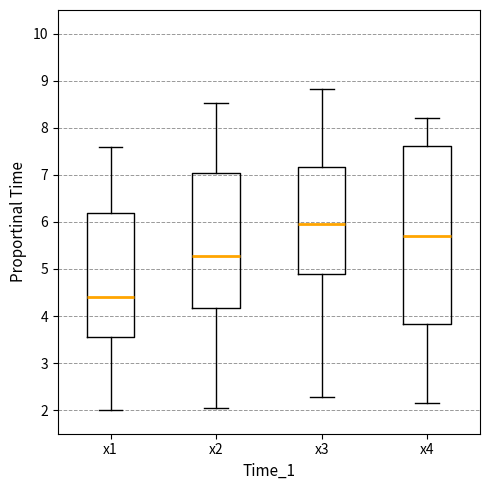

Reading left to right, read every box against the y-axis: the position of its median line, the range the box covers, and the ends of its whiskers. The values are not printed on the chart, so give them approximately, as read against the axis.

x1: median 4.4, box 3.6 to 6.2, whiskers 2.0 to 7.6
x2: median 5.3, box 4.2 to 7.0, whiskers 2.0 to 8.5
x3: median 5.9, box 4.9 to 7.2, whiskers 2.3 to 8.8
x4: median 5.7, box 3.8 to 7.6, whiskers 2.2 to 8.2